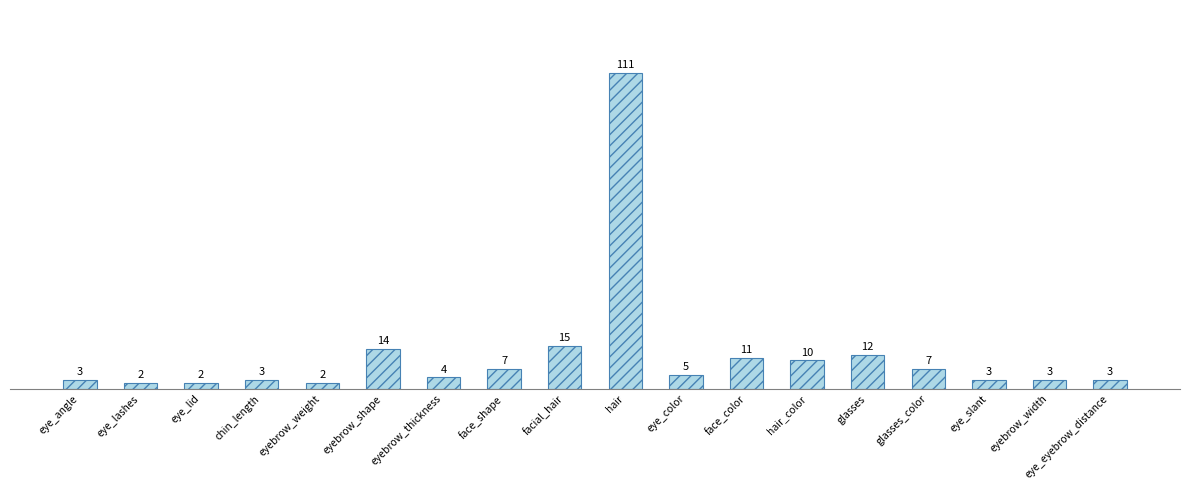

What is the change in value from eye_lid to face_color?

+9